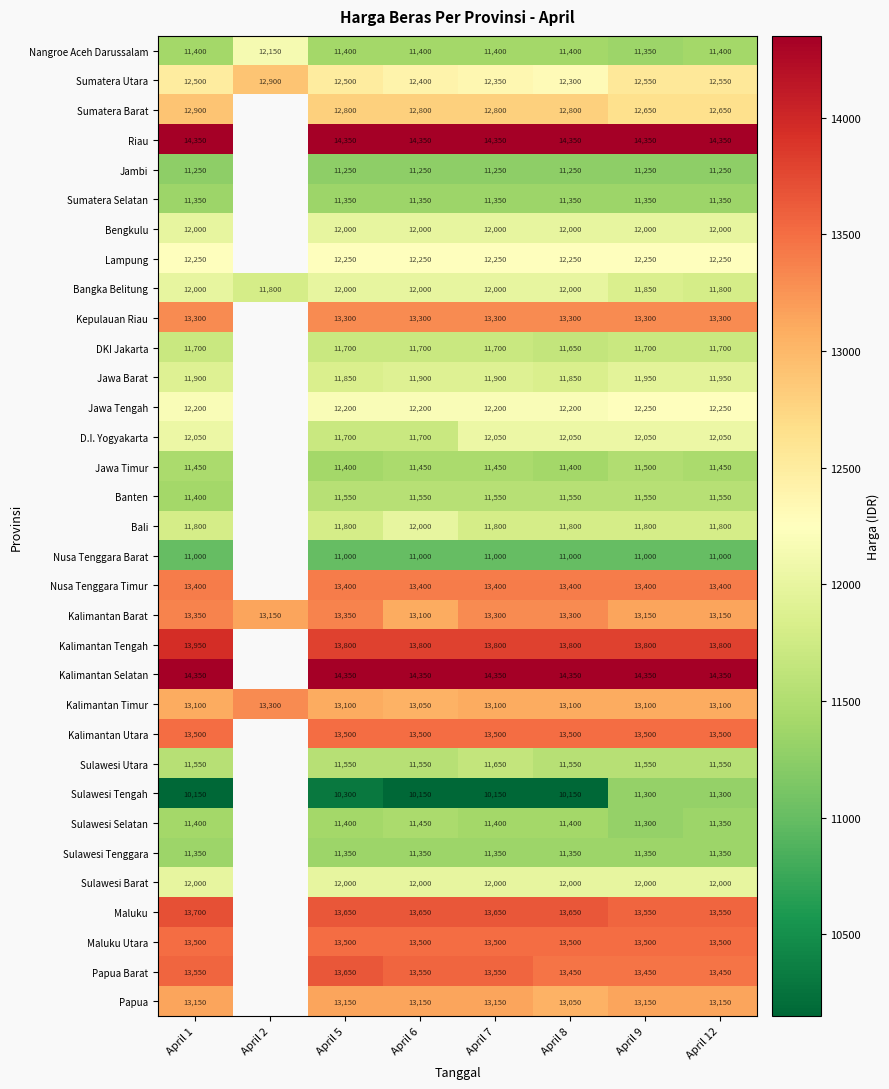

What is the difference between the second highest and minimum values in the Kalimantan Timur series?

50